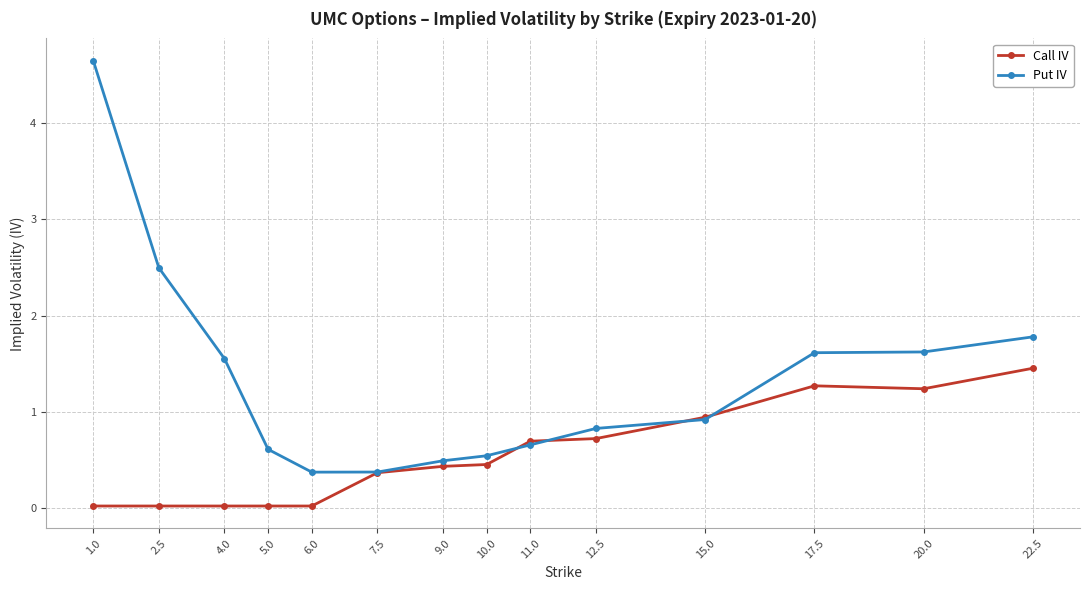

Count the number of data series in this chart.

2